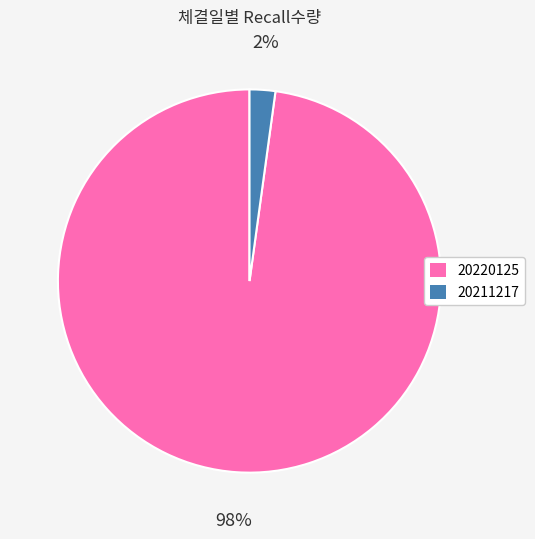

Is it true that 20220125 is 98% of the pie?

True